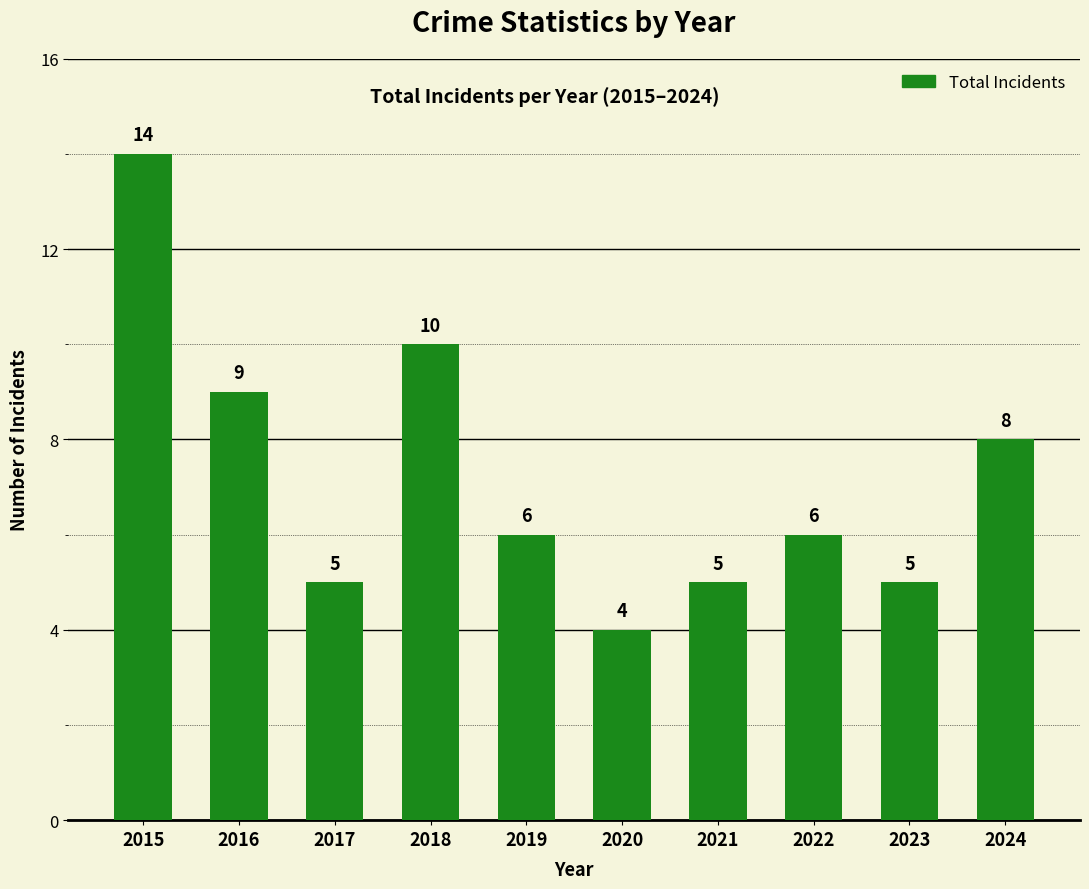

Count the values in the range 5 to 9.

7